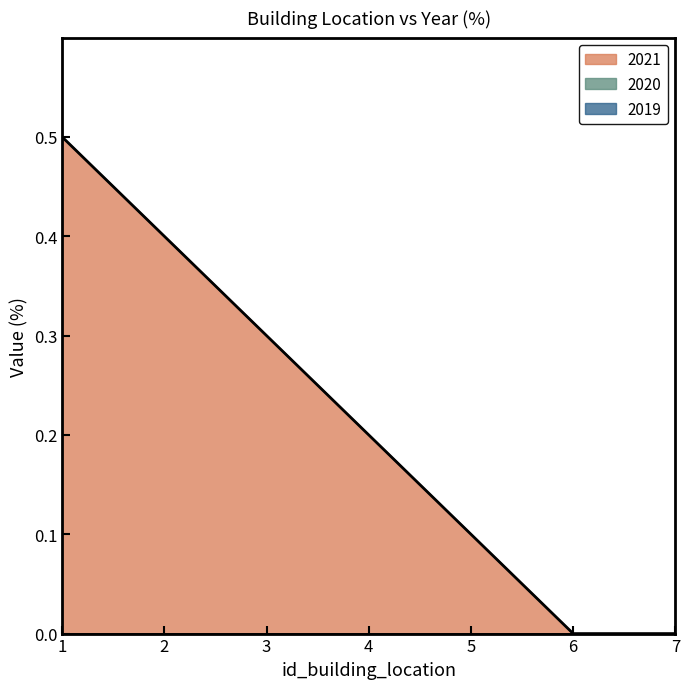

How many lines are shown in the chart?

1